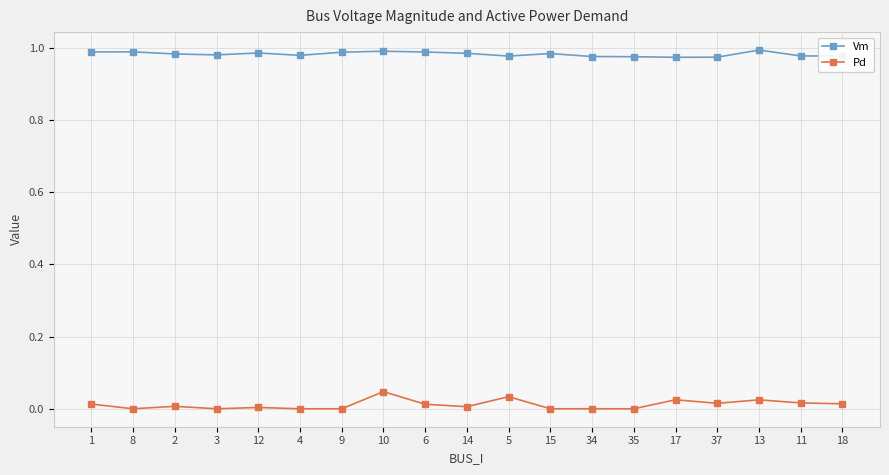

Rank the series by their maximum value, from highest to lowest.

Vm, Pd